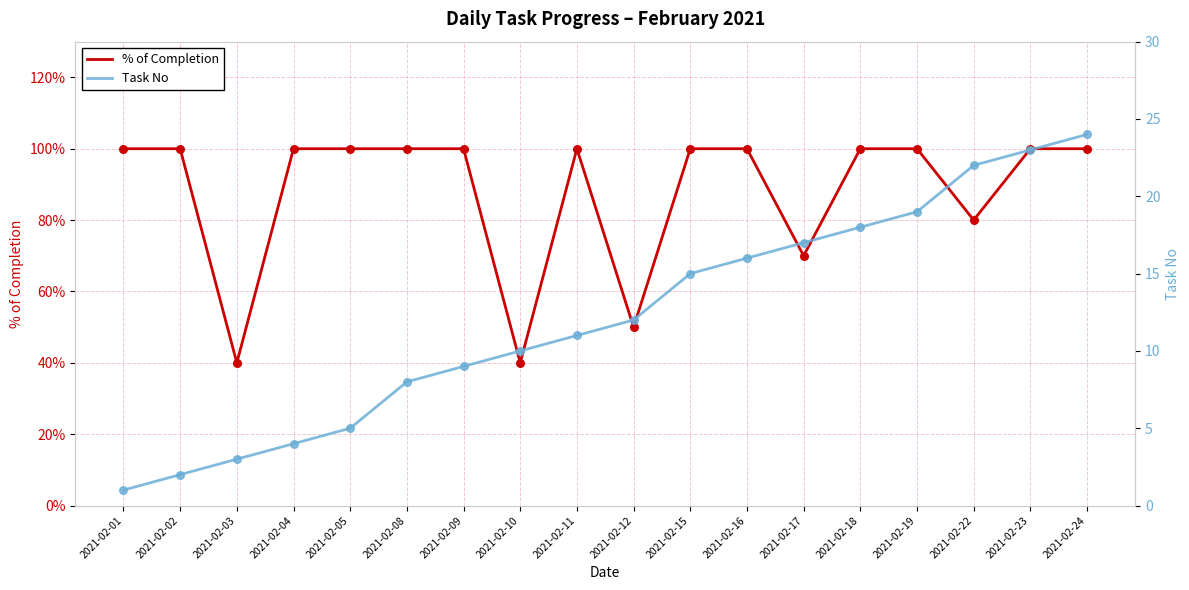

At which category is the sum across all series the highest?

2021-02-24